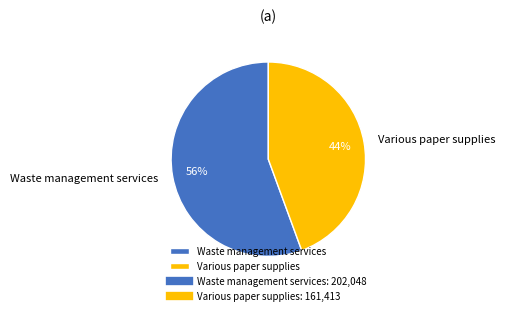

Is it true that Waste management services is 45% of the pie?

False